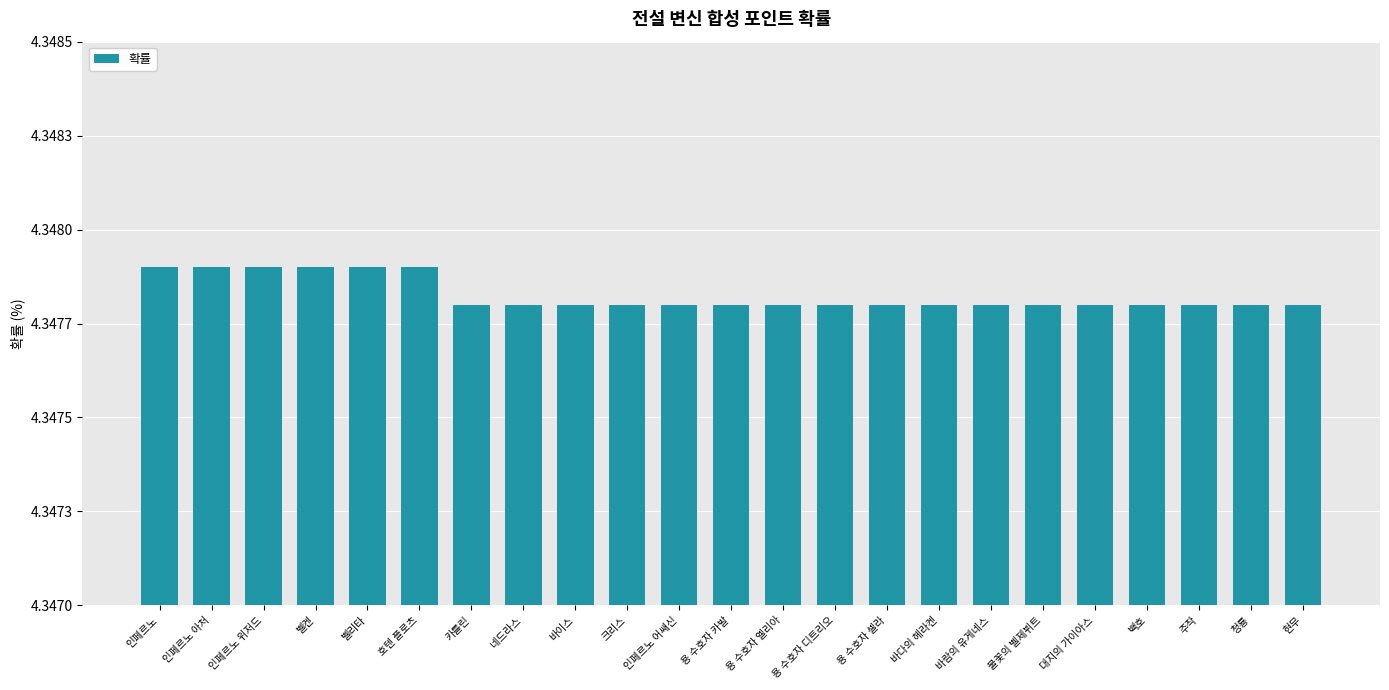

Are the bars horizontal?

No